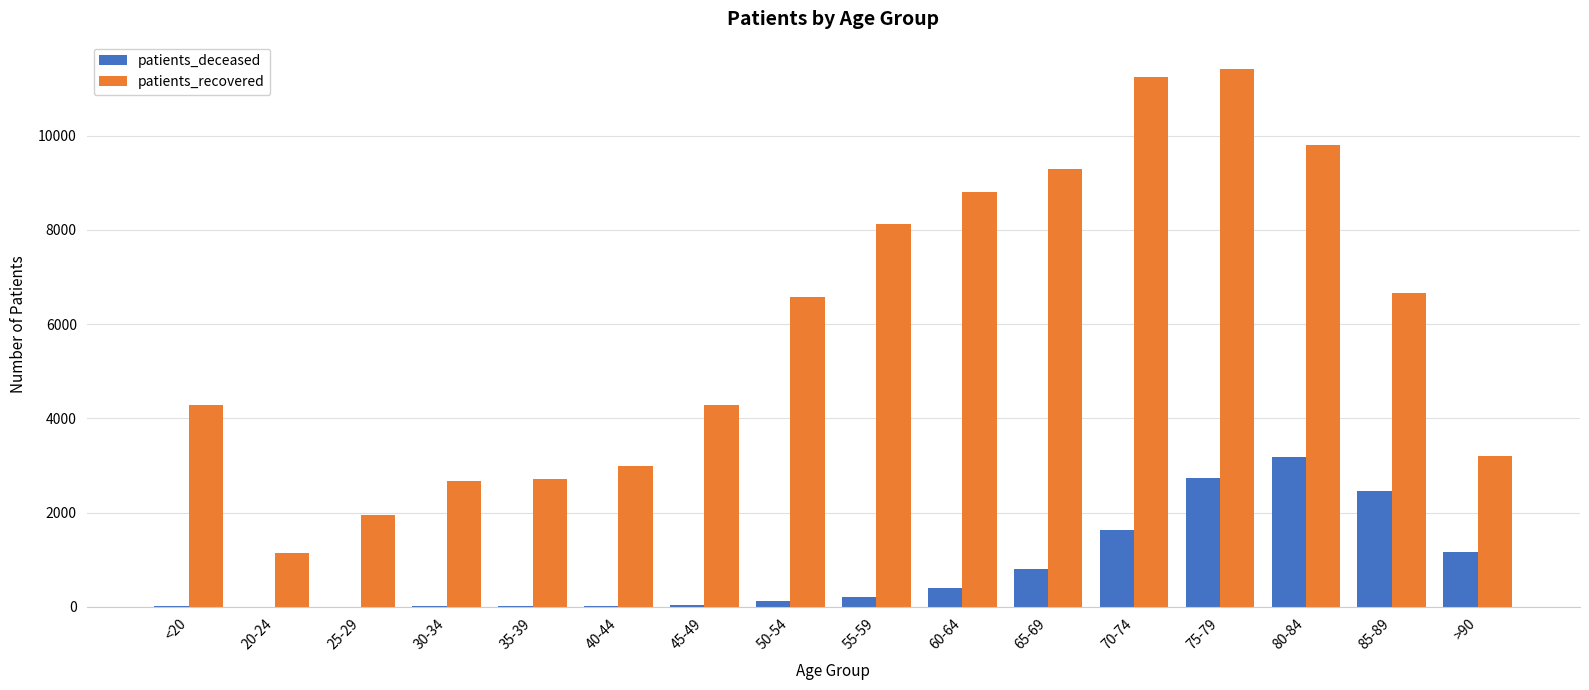

What is the maximum value shown in the chart?

11421